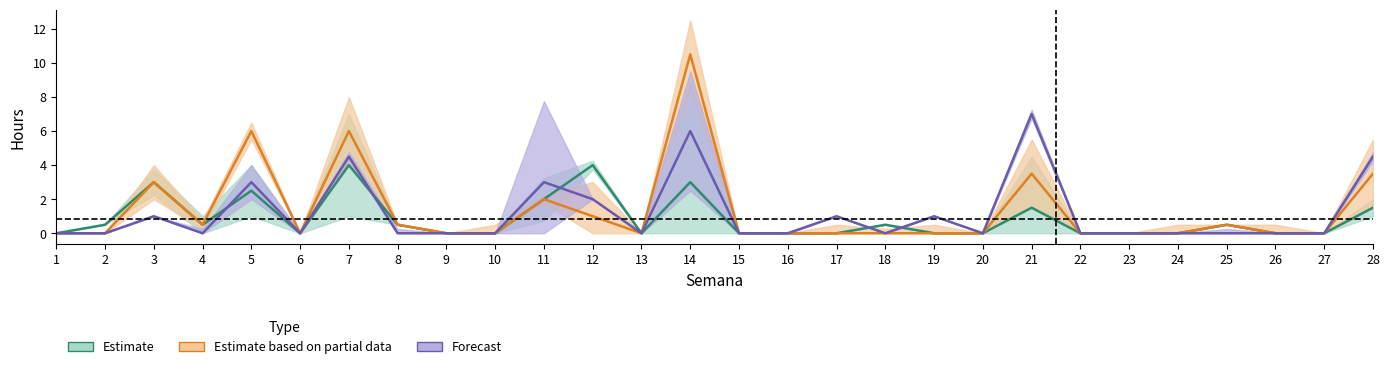

Rank the series by their average value, from lowest to highest.

Estimate, Forecast, Estimate based on partial data